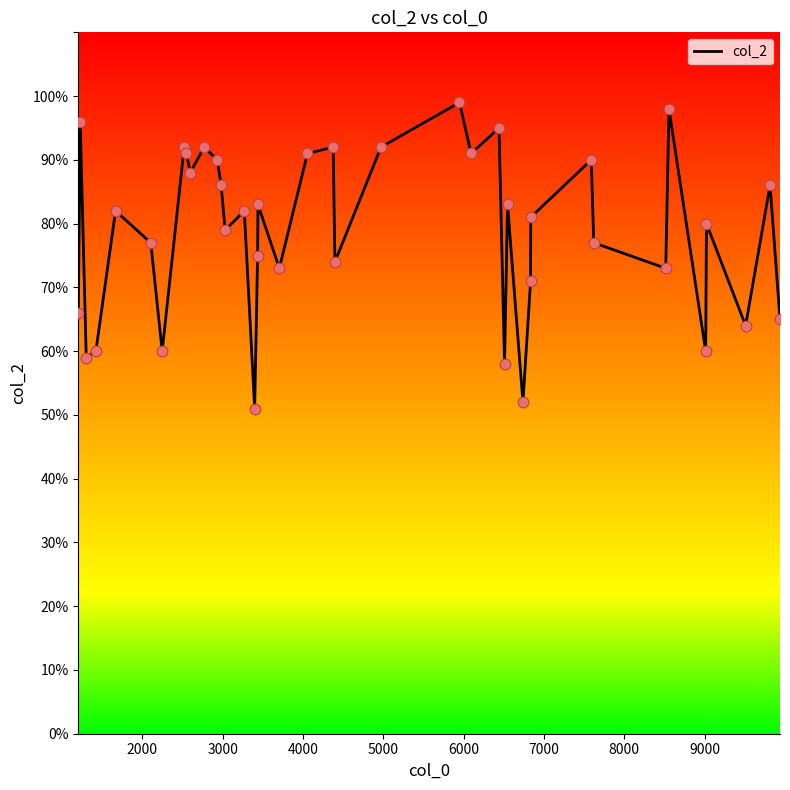

What is the difference between the maximum and minimum values?

48